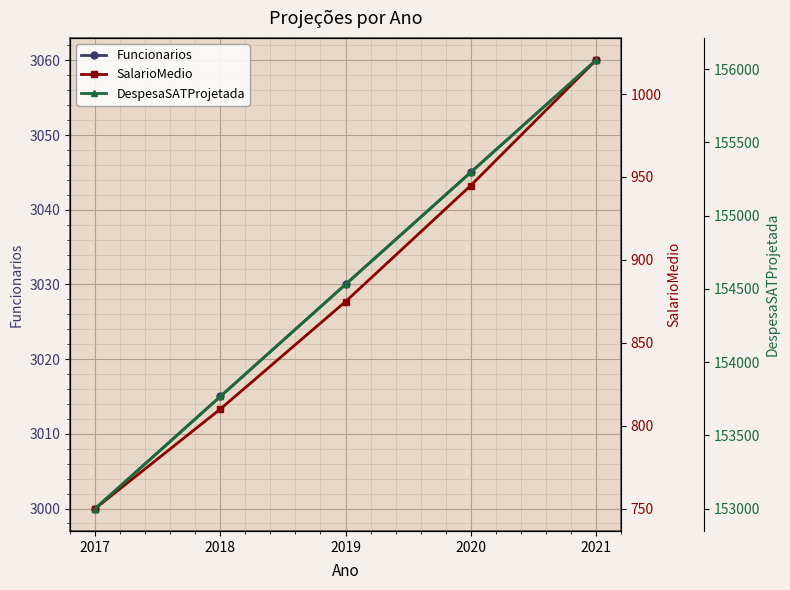

What is the value of the Funcionarios point at the 1st from the left?

3000